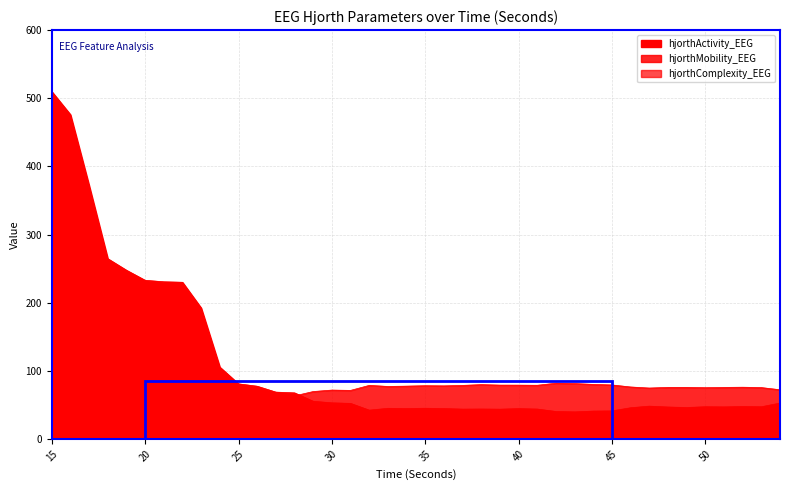

What is the value of the hjorthActivity_EEG point at the 7th from the left?

230.7